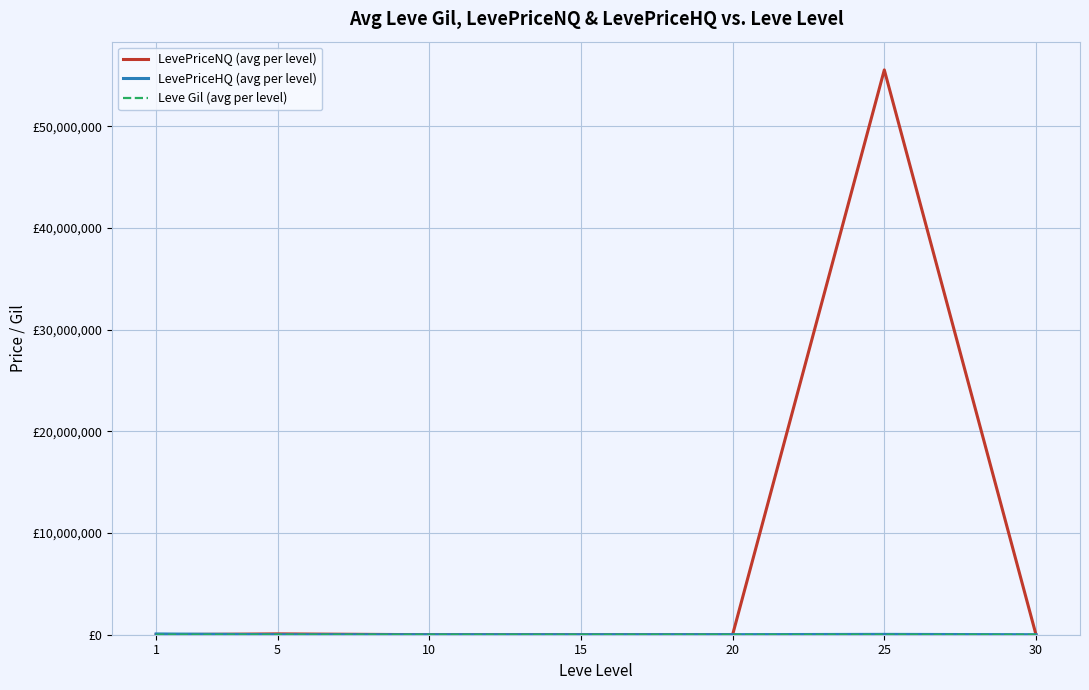

Is this an area chart (filled region under the line)?

No